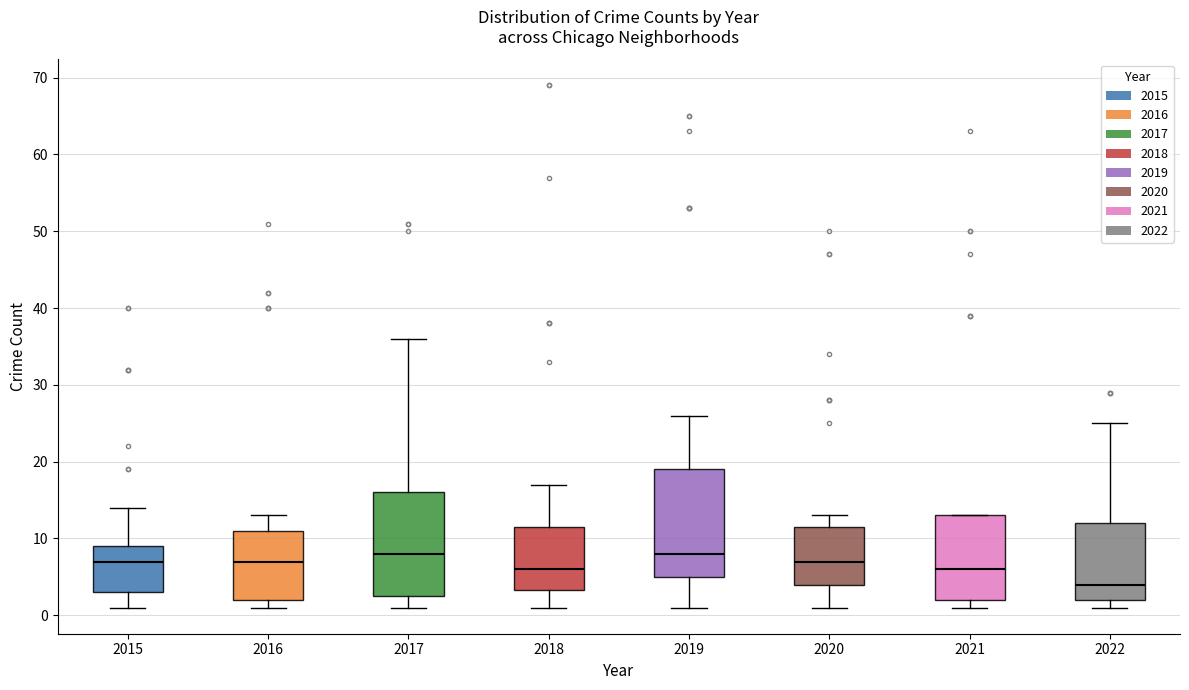

Where is the lower edge of the box at x = 2021 on the y-axis? The values are not printed on the chart, so give them approximately, as read against the axis.

2